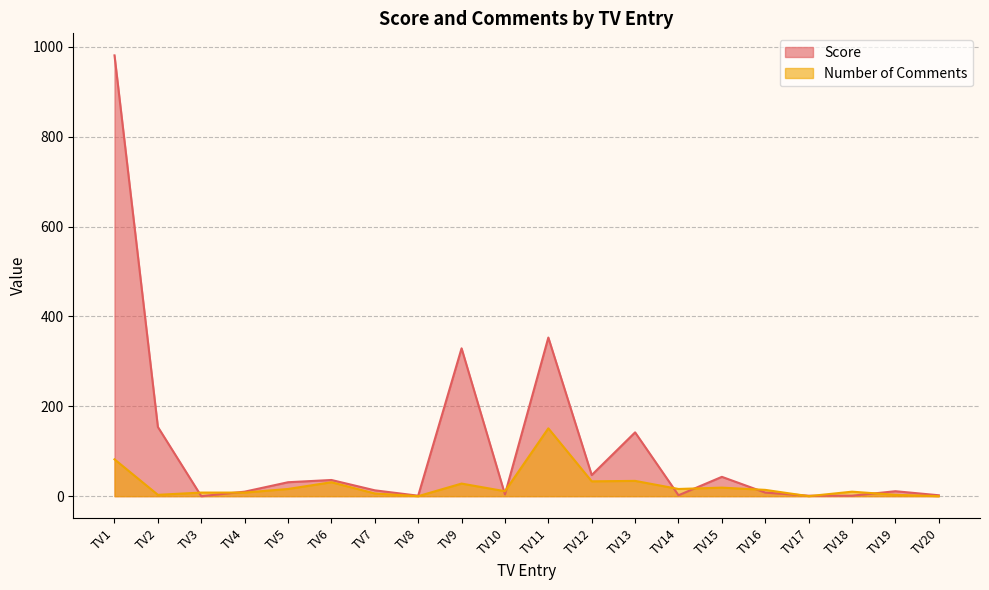

What is the average value of the Number of Comments series?

24